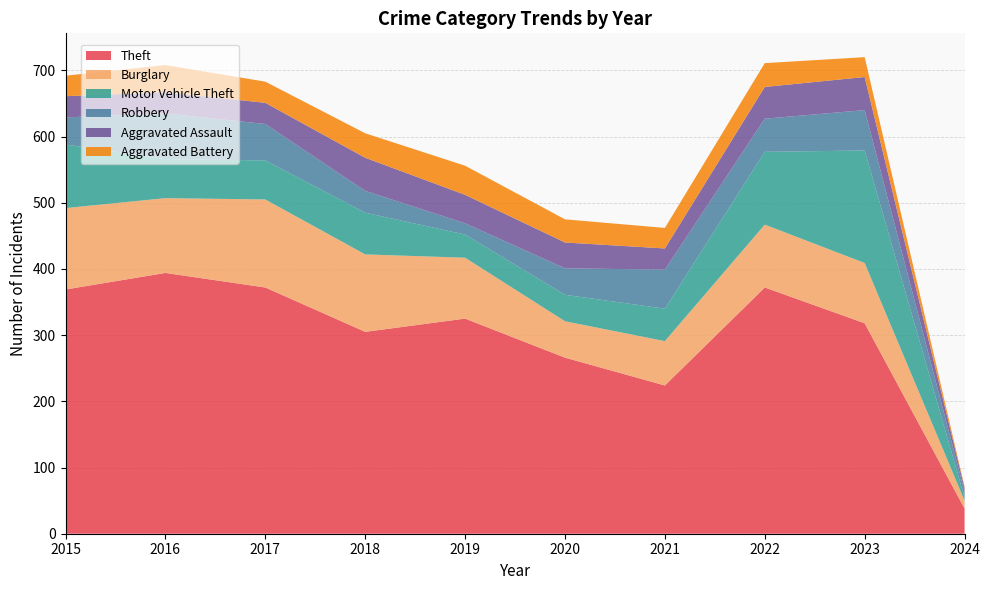

Reading left to right, what are all the values shown in this chart?

Theft: 369	394	372	305	325	266	224	372	318	38
Burglary: 123	113	133	117	92	55	67	95	91	12
Motor Vehicle Theft: 96	59	59	63	35	40	49	110	170	5
Robbery: 41	69	55	33	17	40	59	50	61	9
Aggravated Assault: 32	32	32	50	43	39	32	48	50	5
Aggravated Battery: 31	41	32	37	44	35	31	36	30	2